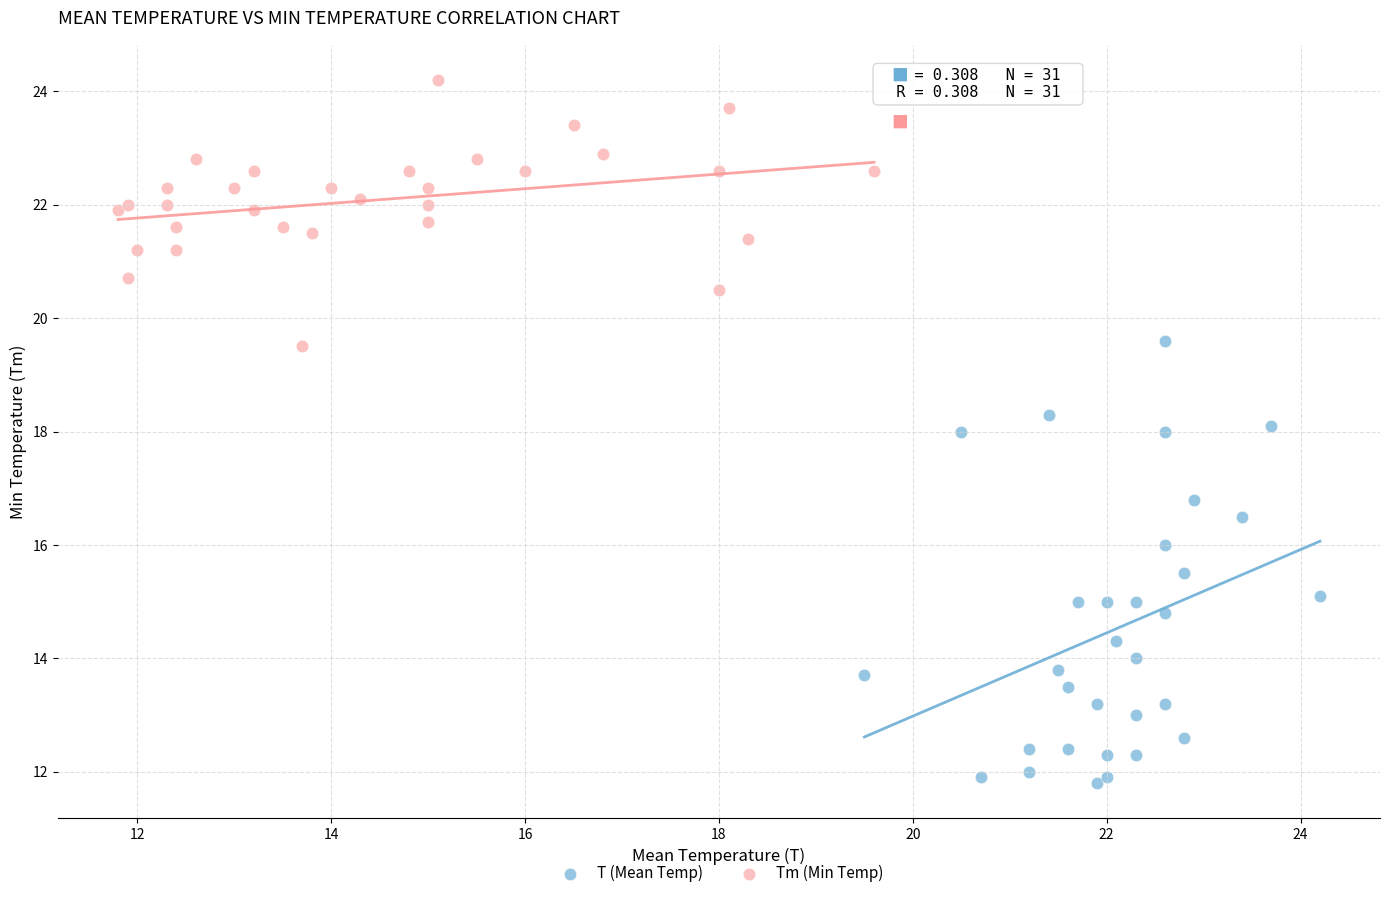

Which series reaches the minimum Y coordinate?

T (Mean Temp)